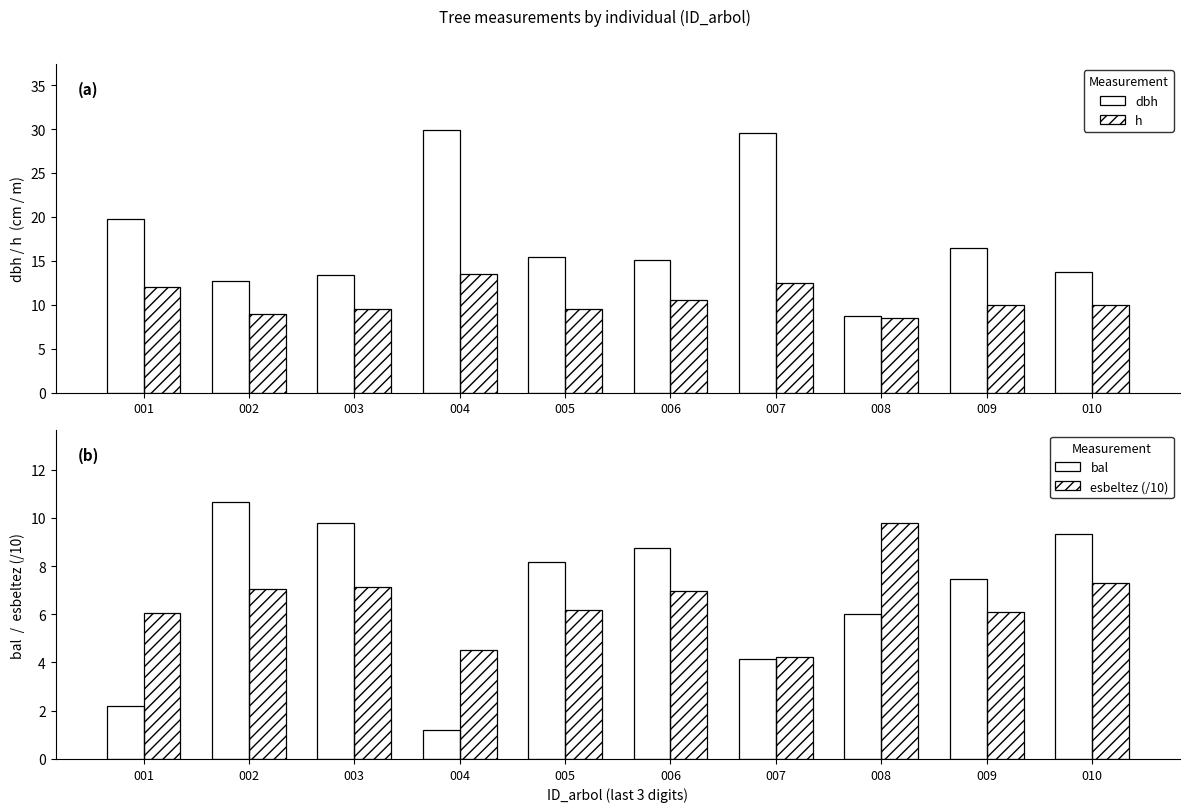

At which label does esbeltez (/10) first exceed 6?

001